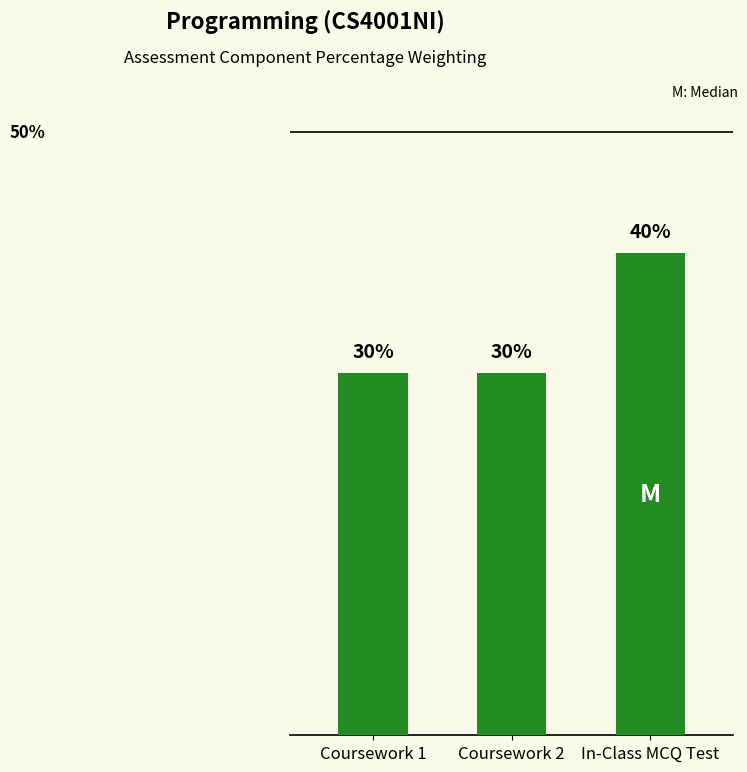

Reading right to left, extract all data points from this chart.

0.4	0.3	0.3